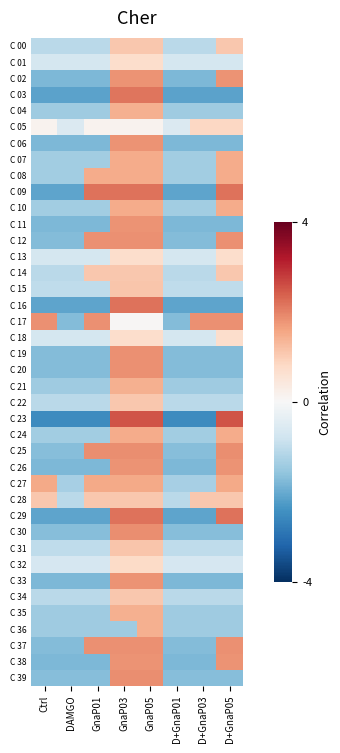

Reading left to right, extract all data points from this chart.

C 00: Ctrl=-1.1	DAMGO=-1.1	GnaP01=-1.1	GnaP03=1.1	GnaP05=1.1	D+GnaP01=-1.1	D+GnaP03=-1.1	D+GnaP05=1.1
C 01: Ctrl=-0.7	DAMGO=-0.7	GnaP01=-0.7	GnaP03=0.7	GnaP05=0.7	D+GnaP01=-0.7	D+GnaP03=-0.7	D+GnaP05=-0.7
C 02: Ctrl=-1.8	DAMGO=-1.8	GnaP01=-1.8	GnaP03=1.8	GnaP05=1.8	D+GnaP01=-1.8	D+GnaP03=-1.8	D+GnaP05=1.8
C 03: Ctrl=-2.1	DAMGO=-2.1	GnaP01=-2.1	GnaP03=2.1	GnaP05=2.1	D+GnaP01=-2.1	D+GnaP03=-2.1	D+GnaP05=-2.1
C 04: Ctrl=-1.4	DAMGO=-1.4	GnaP01=-1.4	GnaP03=1.4	GnaP05=1.4	D+GnaP01=-1.4	D+GnaP03=-1.4	D+GnaP05=-1.4
C 05: Ctrl=0.1	DAMGO=-0.6	GnaP01=0.1	GnaP03=0.1	GnaP05=0.1	D+GnaP01=-0.6	D+GnaP03=0.8	D+GnaP05=0.8
C 06: Ctrl=-1.8	DAMGO=-1.8	GnaP01=-1.8	GnaP03=1.8	GnaP05=1.8	D+GnaP01=-1.8	D+GnaP03=-1.8	D+GnaP05=-1.8
C 07: Ctrl=-1.4	DAMGO=-1.4	GnaP01=-1.4	GnaP03=1.5	GnaP05=1.5	D+GnaP01=-1.4	D+GnaP03=-1.4	D+GnaP05=1.5
C 08: Ctrl=-1.4	DAMGO=-1.4	GnaP01=1.5	GnaP03=1.5	GnaP05=1.5	D+GnaP01=-1.4	D+GnaP03=-1.4	D+GnaP05=1.5
C 09: Ctrl=-2.1	DAMGO=-2.1	GnaP01=2.2	GnaP03=2.2	GnaP05=2.2	D+GnaP01=-2.1	D+GnaP03=-2.1	D+GnaP05=2.2
C 10: Ctrl=-1.4	DAMGO=-1.4	GnaP01=-1.4	GnaP03=1.5	GnaP05=1.5	D+GnaP01=-1.4	D+GnaP03=-1.4	D+GnaP05=1.5
C 11: Ctrl=-1.8	DAMGO=-1.8	GnaP01=-1.8	GnaP03=1.8	GnaP05=1.8	D+GnaP01=-1.8	D+GnaP03=-1.8	D+GnaP05=-1.8
C 12: Ctrl=-1.7	DAMGO=-1.7	GnaP01=1.8	GnaP03=1.8	GnaP05=1.8	D+GnaP01=-1.7	D+GnaP03=-1.7	D+GnaP05=1.8
C 13: Ctrl=-0.7	DAMGO=-0.7	GnaP01=-0.7	GnaP03=0.7	GnaP05=0.7	D+GnaP01=-0.7	D+GnaP03=-0.7	D+GnaP05=0.7
C 14: Ctrl=-1.1	DAMGO=-1.1	GnaP01=1.1	GnaP03=1.1	GnaP05=1.1	D+GnaP01=-1.1	D+GnaP03=-1.1	D+GnaP05=1.1
C 15: Ctrl=-1.0	DAMGO=-1.0	GnaP01=-1.0	GnaP03=1.1	GnaP05=1.1	D+GnaP01=-1.0	D+GnaP03=-1.0	D+GnaP05=-1.0
C 16: Ctrl=-2.1	DAMGO=-2.1	GnaP01=-2.1	GnaP03=2.2	GnaP05=2.2	D+GnaP01=-2.1	D+GnaP03=-2.1	D+GnaP05=-2.1
C 17: Ctrl=1.8	DAMGO=-1.7	GnaP01=1.8	GnaP03=0.0	GnaP05=0.0	D+GnaP01=-1.7	D+GnaP03=1.8	D+GnaP05=1.8
C 18: Ctrl=-0.7	DAMGO=-0.7	GnaP01=-0.7	GnaP03=0.7	GnaP05=0.7	D+GnaP01=-0.7	D+GnaP03=-0.7	D+GnaP05=0.7
C 19: Ctrl=-1.7	DAMGO=-1.7	GnaP01=-1.7	GnaP03=1.8	GnaP05=1.8	D+GnaP01=-1.7	D+GnaP03=-1.7	D+GnaP05=-1.7
C 20: Ctrl=-1.7	DAMGO=-1.7	GnaP01=-1.7	GnaP03=1.8	GnaP05=1.8	D+GnaP01=-1.7	D+GnaP03=-1.7	D+GnaP05=-1.7
C 21: Ctrl=-1.4	DAMGO=-1.4	GnaP01=-1.4	GnaP03=1.4	GnaP05=1.4	D+GnaP01=-1.4	D+GnaP03=-1.4	D+GnaP05=-1.4
C 22: Ctrl=-1.1	DAMGO=-1.1	GnaP01=-1.1	GnaP03=1.1	GnaP05=1.1	D+GnaP01=-1.1	D+GnaP03=-1.1	D+GnaP05=-1.1
C 23: Ctrl=-2.5	DAMGO=-2.5	GnaP01=-2.5	GnaP03=2.5	GnaP05=2.5	D+GnaP01=-2.5	D+GnaP03=-2.5	D+GnaP05=2.5
C 24: Ctrl=-1.4	DAMGO=-1.4	GnaP01=-1.4	GnaP03=1.5	GnaP05=1.5	D+GnaP01=-1.4	D+GnaP03=-1.4	D+GnaP05=1.5
C 25: Ctrl=-1.7	DAMGO=-1.7	GnaP01=1.9	GnaP03=1.9	GnaP05=1.9	D+GnaP01=-1.7	D+GnaP03=-1.7	D+GnaP05=1.9
C 26: Ctrl=-1.8	DAMGO=-1.8	GnaP01=-1.8	GnaP03=1.8	GnaP05=1.8	D+GnaP01=-1.8	D+GnaP03=-1.8	D+GnaP05=1.8
C 27: Ctrl=1.5	DAMGO=-1.3	GnaP01=1.5	GnaP03=1.5	GnaP05=1.5	D+GnaP01=-1.3	D+GnaP03=-1.3	D+GnaP05=1.5
C 28: Ctrl=1.1	DAMGO=-1.1	GnaP01=1.1	GnaP03=1.1	GnaP05=1.1	D+GnaP01=-1.1	D+GnaP03=1.1	D+GnaP05=1.1
C 29: Ctrl=-2.1	DAMGO=-2.1	GnaP01=-2.1	GnaP03=2.2	GnaP05=2.2	D+GnaP01=-2.1	D+GnaP03=-2.1	D+GnaP05=2.2
C 30: Ctrl=-1.7	DAMGO=-1.7	GnaP01=-1.7	GnaP03=1.9	GnaP05=1.9	D+GnaP01=-1.7	D+GnaP03=-1.7	D+GnaP05=-1.7
C 31: Ctrl=-1.0	DAMGO=-1.0	GnaP01=-1.0	GnaP03=1.1	GnaP05=1.1	D+GnaP01=-1.0	D+GnaP03=-1.0	D+GnaP05=-1.0
C 32: Ctrl=-0.7	DAMGO=-0.7	GnaP01=-0.7	GnaP03=0.8	GnaP05=0.8	D+GnaP01=-0.7	D+GnaP03=-0.7	D+GnaP05=-0.7
C 33: Ctrl=-1.8	DAMGO=-1.8	GnaP01=-1.8	GnaP03=1.8	GnaP05=1.8	D+GnaP01=-1.8	D+GnaP03=-1.8	D+GnaP05=-1.8
C 34: Ctrl=-1.1	DAMGO=-1.1	GnaP01=-1.1	GnaP03=1.1	GnaP05=1.1	D+GnaP01=-1.1	D+GnaP03=-1.1	D+GnaP05=-1.1
C 35: Ctrl=-1.4	DAMGO=-1.4	GnaP01=-1.4	GnaP03=1.4	GnaP05=1.4	D+GnaP01=-1.4	D+GnaP03=-1.4	D+GnaP05=-1.4
C 36: Ctrl=-1.4	DAMGO=-1.4	GnaP01=-1.4	GnaP03=-1.4	GnaP05=1.4	D+GnaP01=-1.4	D+GnaP03=-1.4	D+GnaP05=-1.4
C 37: Ctrl=-1.7	DAMGO=-1.7	GnaP01=1.8	GnaP03=1.8	GnaP05=1.8	D+GnaP01=-1.7	D+GnaP03=-1.7	D+GnaP05=1.8
C 38: Ctrl=-1.8	DAMGO=-1.8	GnaP01=-1.8	GnaP03=1.8	GnaP05=1.8	D+GnaP01=-1.8	D+GnaP03=-1.8	D+GnaP05=1.8
C 39: Ctrl=-1.7	DAMGO=-1.7	GnaP01=-1.7	GnaP03=1.9	GnaP05=1.9	D+GnaP01=-1.7	D+GnaP03=-1.7	D+GnaP05=-1.7